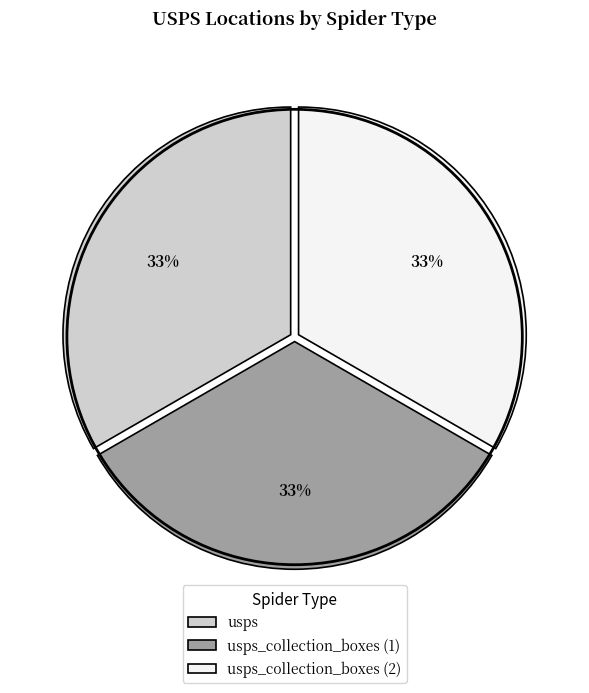

Does usps represent more than half of the total?

No